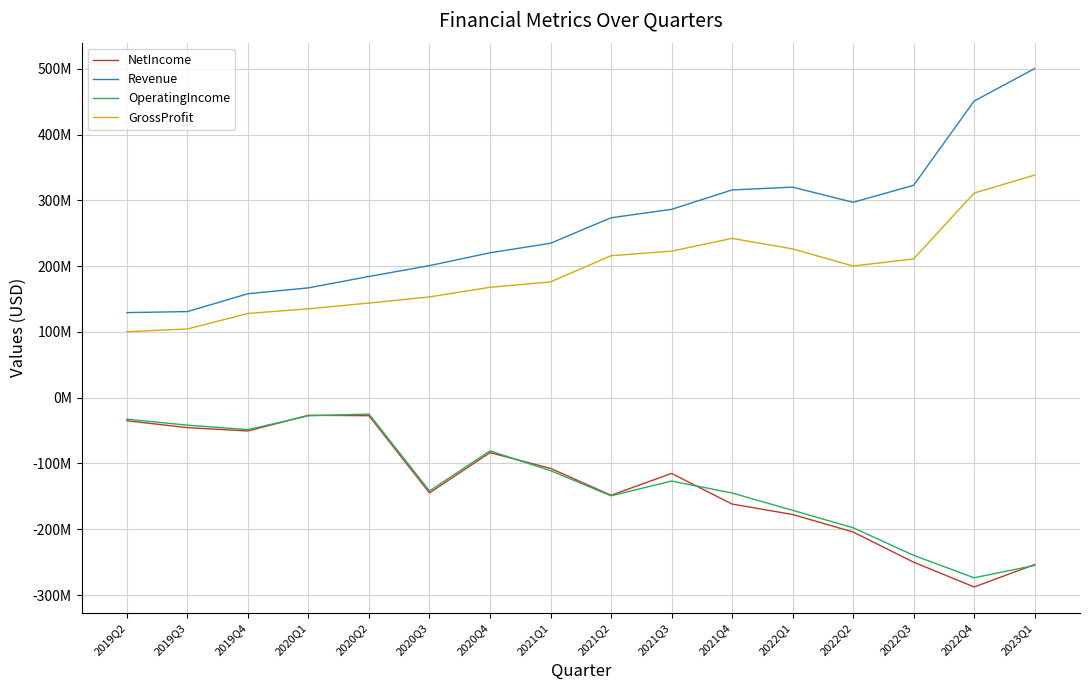

What is the label of the 3rd point from the right?

2022Q3